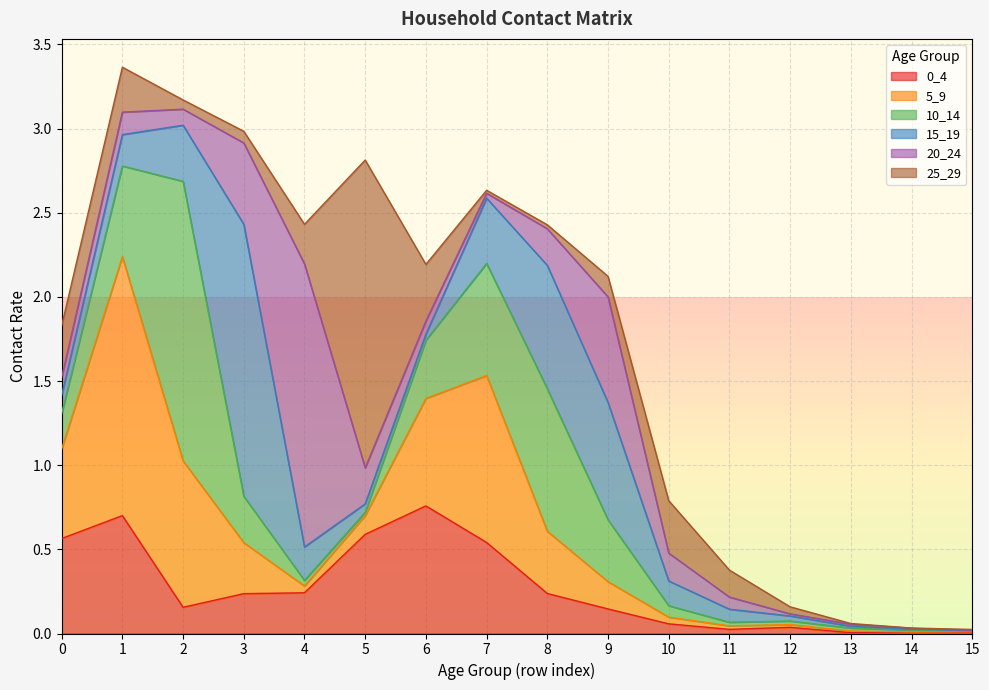

How many interior local valleys does the 5_9 series have?

2